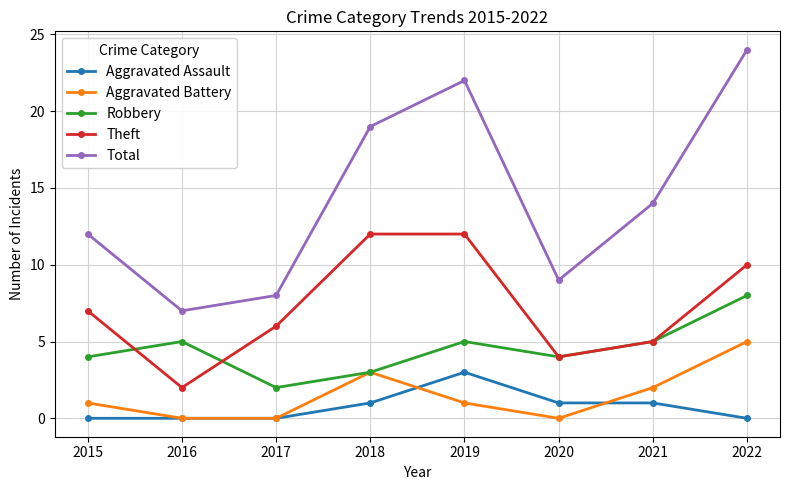

Rank the series by their maximum value, from highest to lowest.

Total, Theft, Robbery, Aggravated Battery, Aggravated Assault